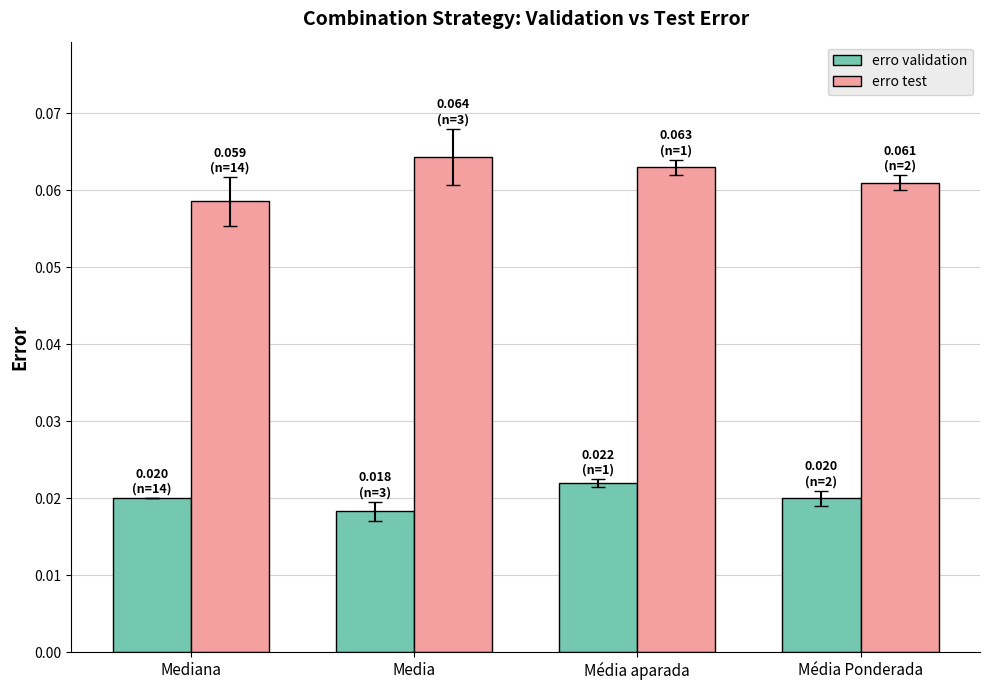

The value of erro test at Mediana is 0.0. True or false?

False